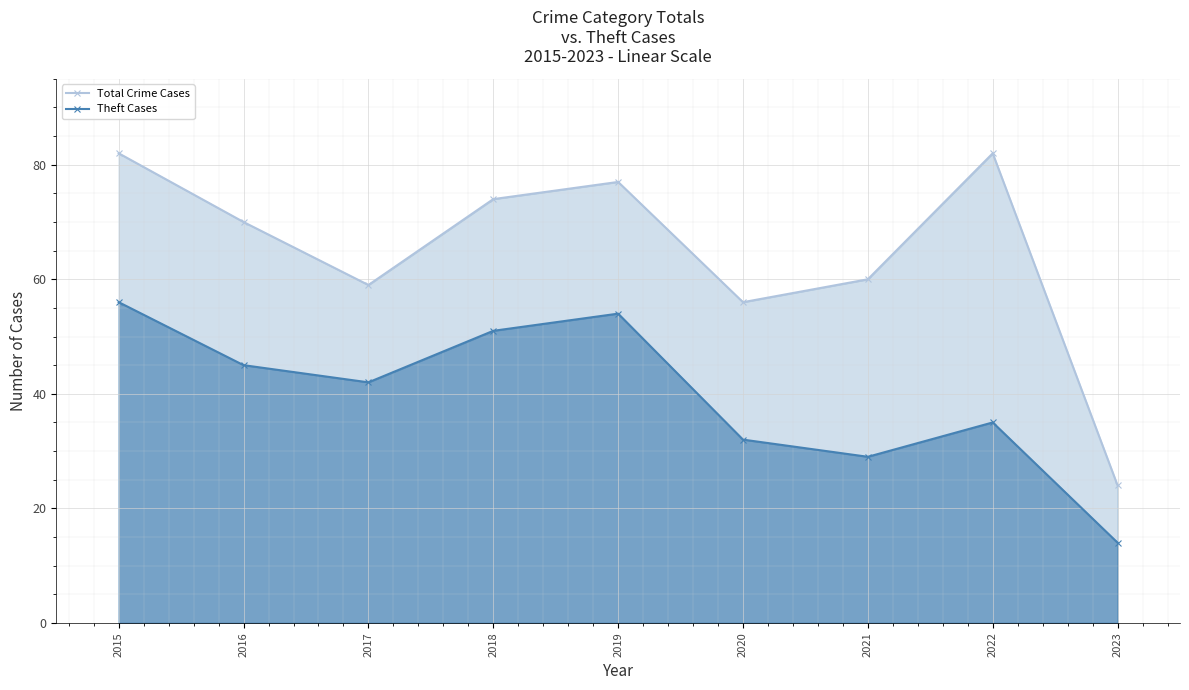

Reading left to right, list all the values displayed in this chart.

Total Crime Cases: 2015=82	2016=70	2017=59	2018=74	2019=77	2020=56	2021=60	2022=82	2023=24
Theft Cases: 2015=56	2016=45	2017=42	2018=51	2019=54	2020=32	2021=29	2022=35	2023=14